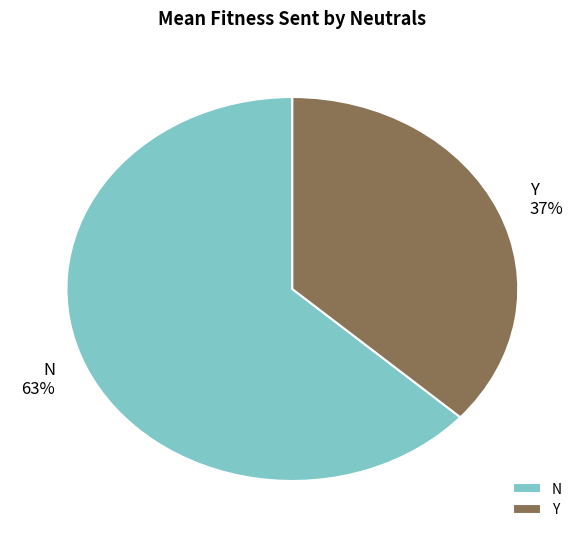

Count the number of slices in the pie.

2